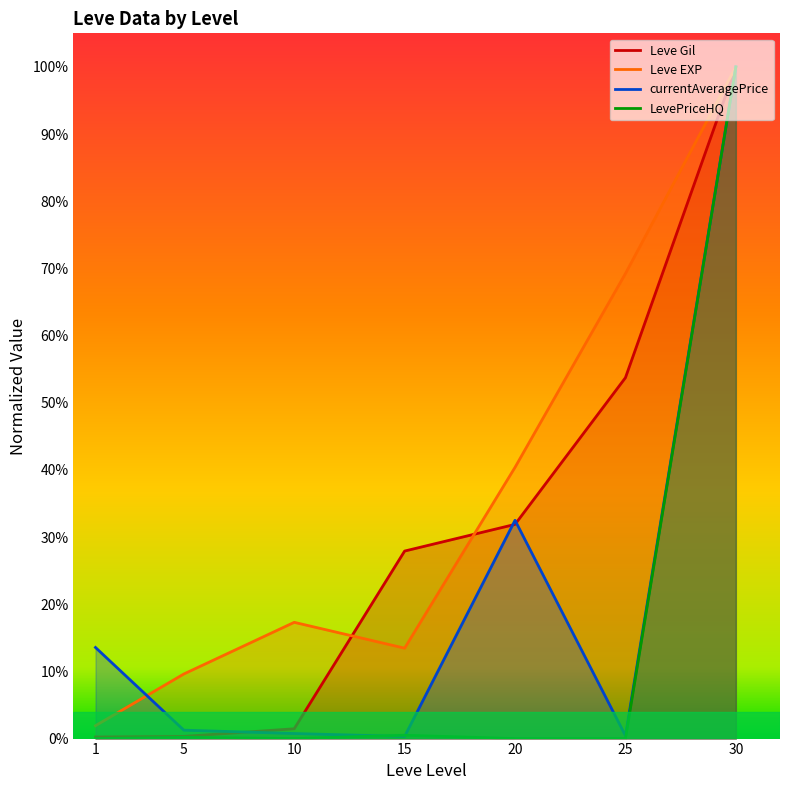

At how many categories does at least one series exceed 0?

7